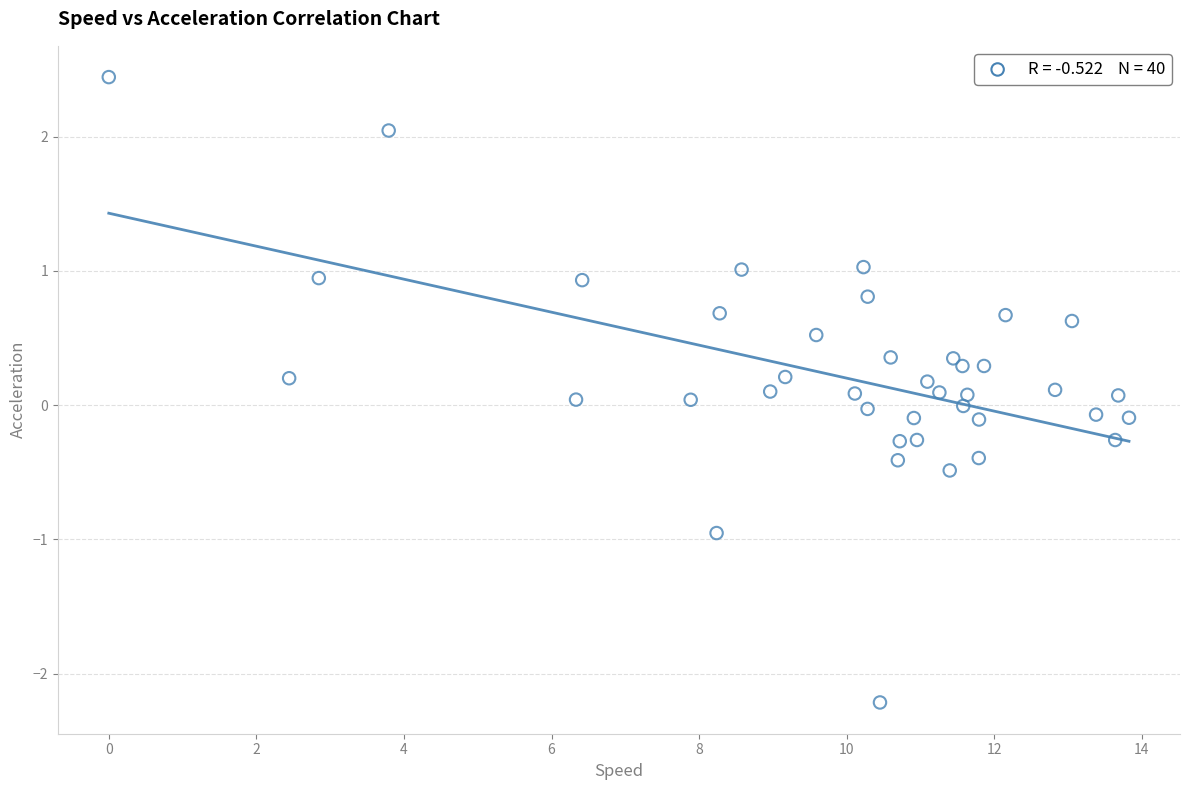

What is the range of X values (max minus min)?

13.8